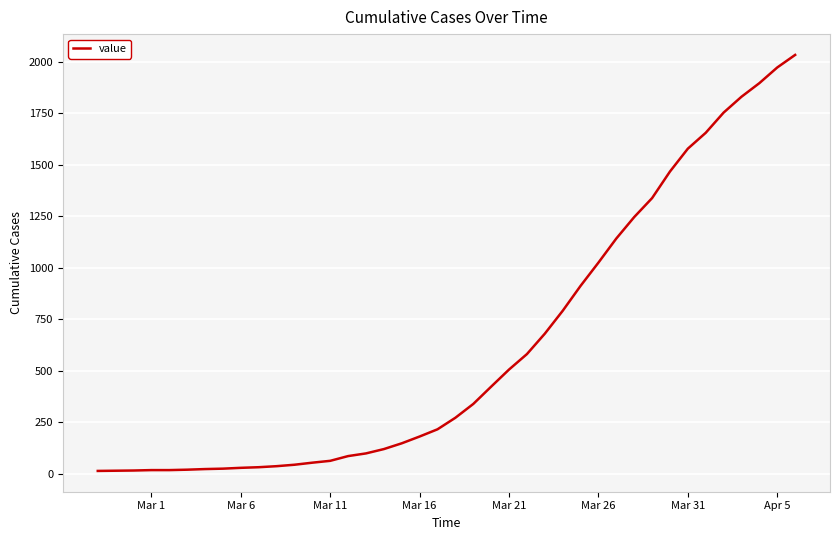

What is the maximum value shown in the chart?

2032